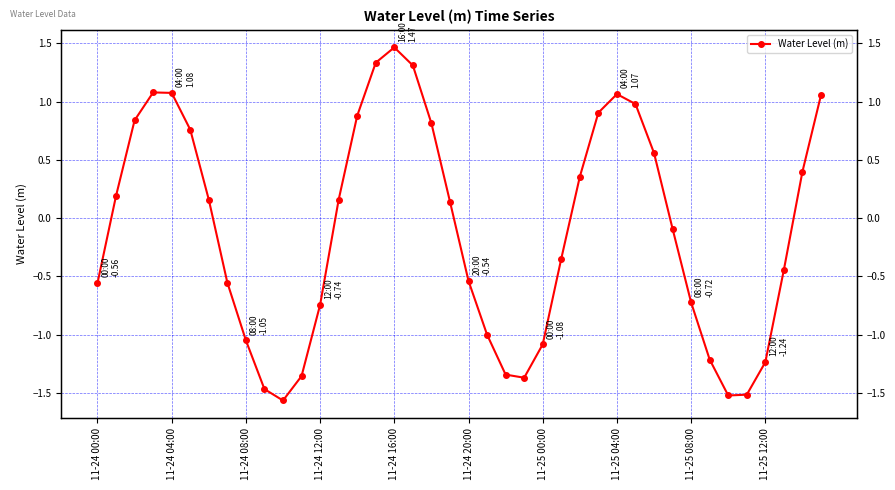

What is the smallest value displayed?

-1.6